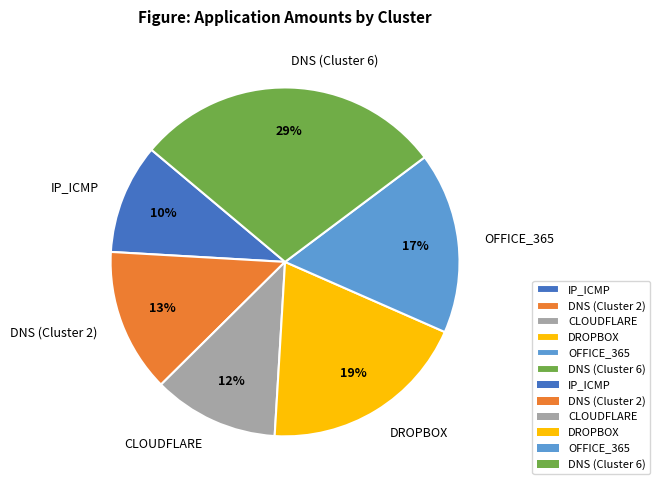

Do OFFICE_365 and IP_ICMP together represent more than half of the pie?

No